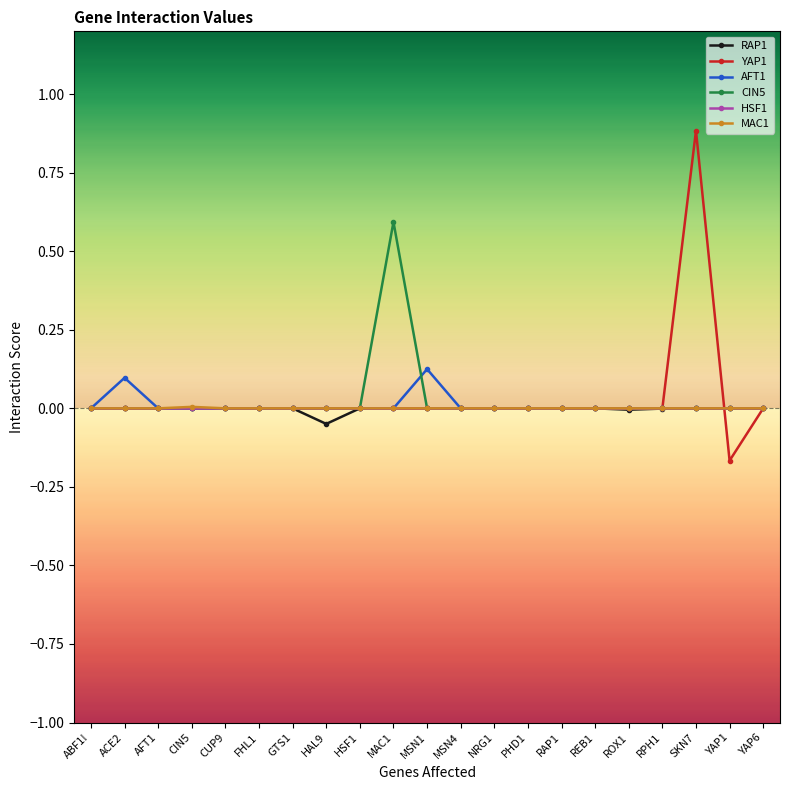

Is it true that CIN5 equals -0.2 at SKN7?

False